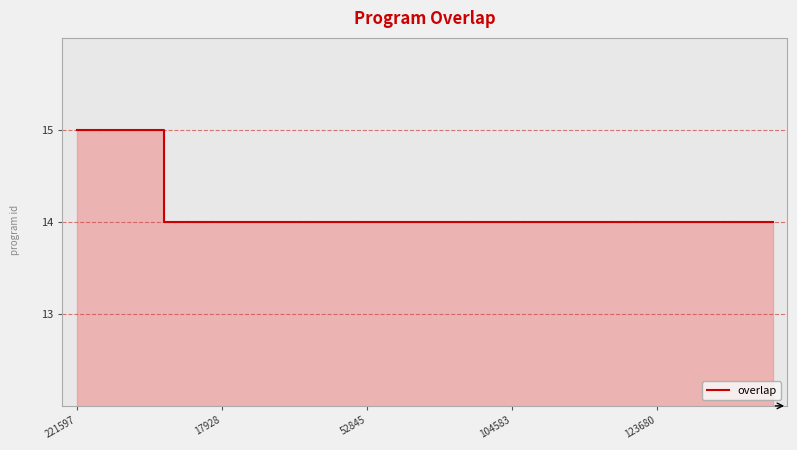

What is the value of the 23rd point from the left?

14